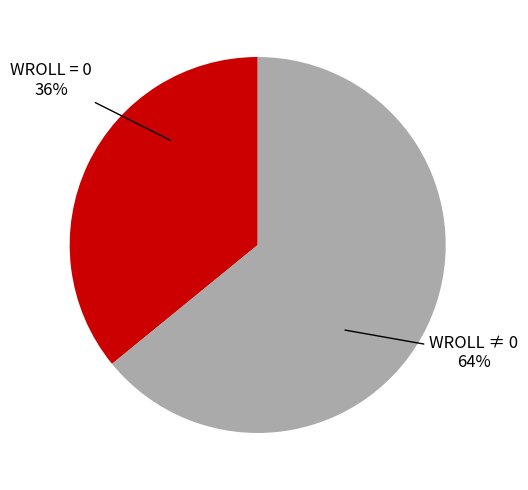

Is there any slice that represents more than half of the pie?

Yes